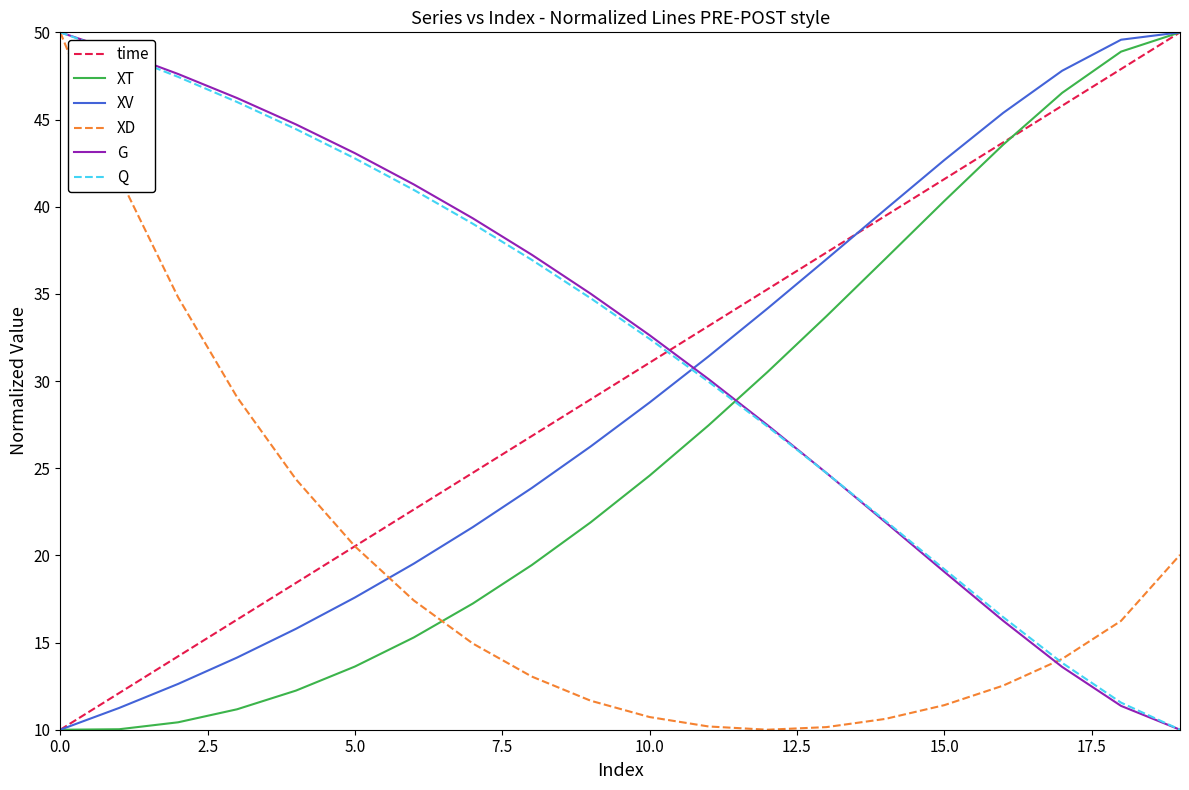

True or false: G and XV cross at least once.

True